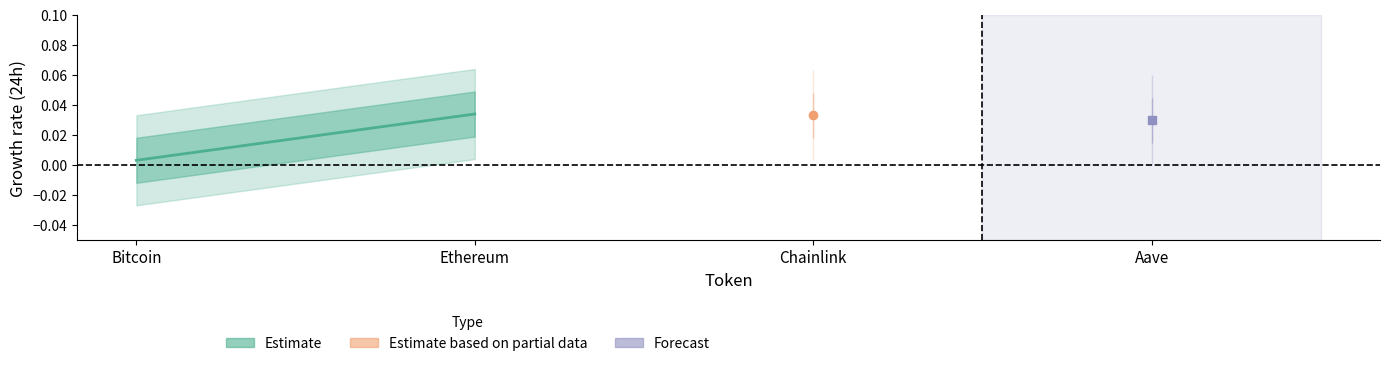

What is the label of the 2nd point from the left?

Ethereum